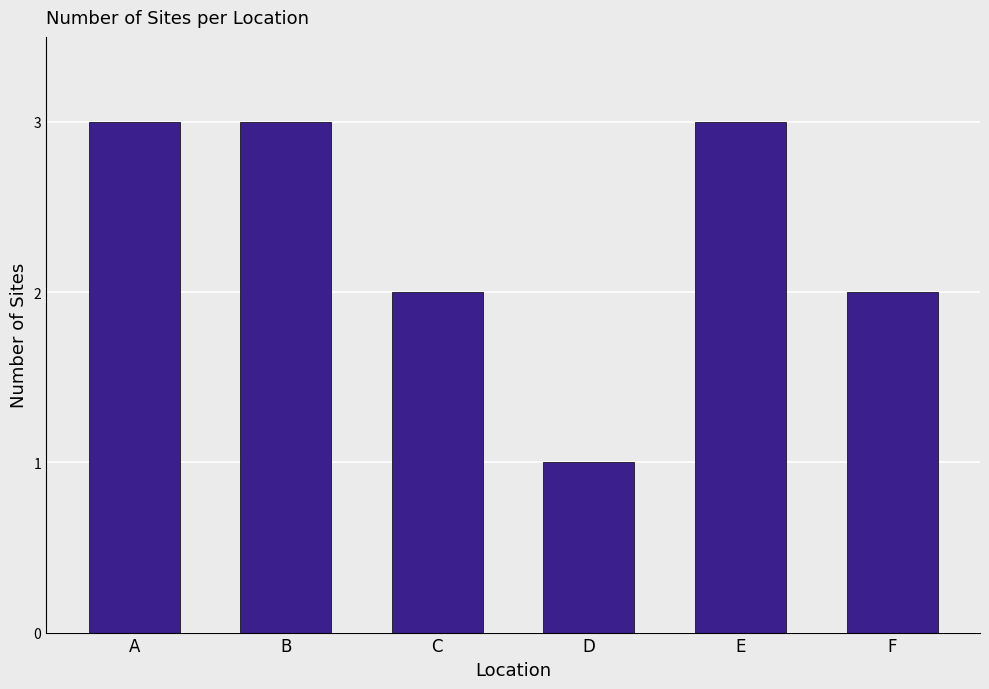

What is the change in value from B to F?

-1